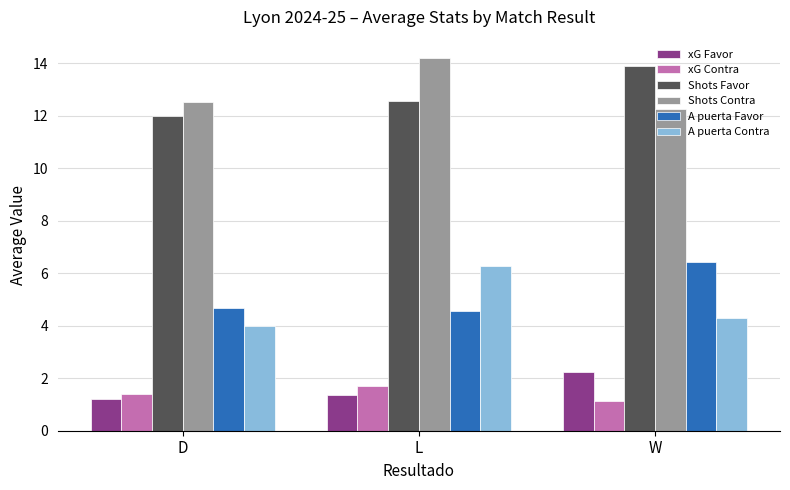

Count the number of categories in the chart.

3